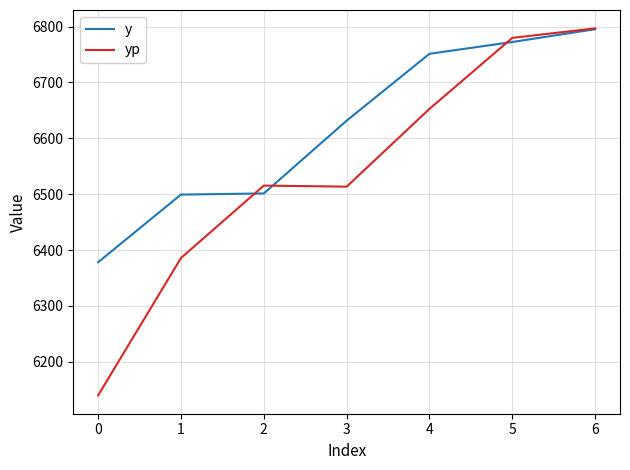

What is the total value across all series at 1?

12885.2